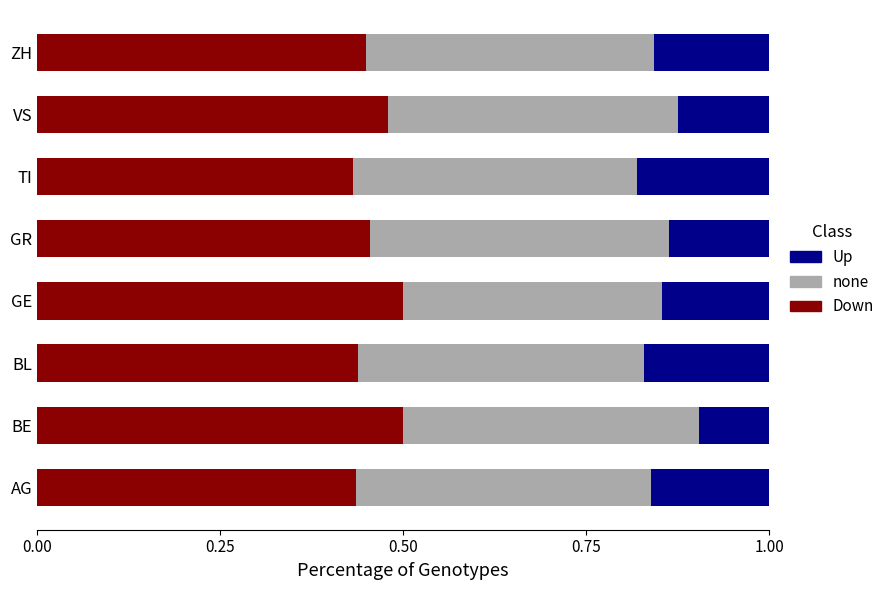

What is the sum of all Down values?

3.7